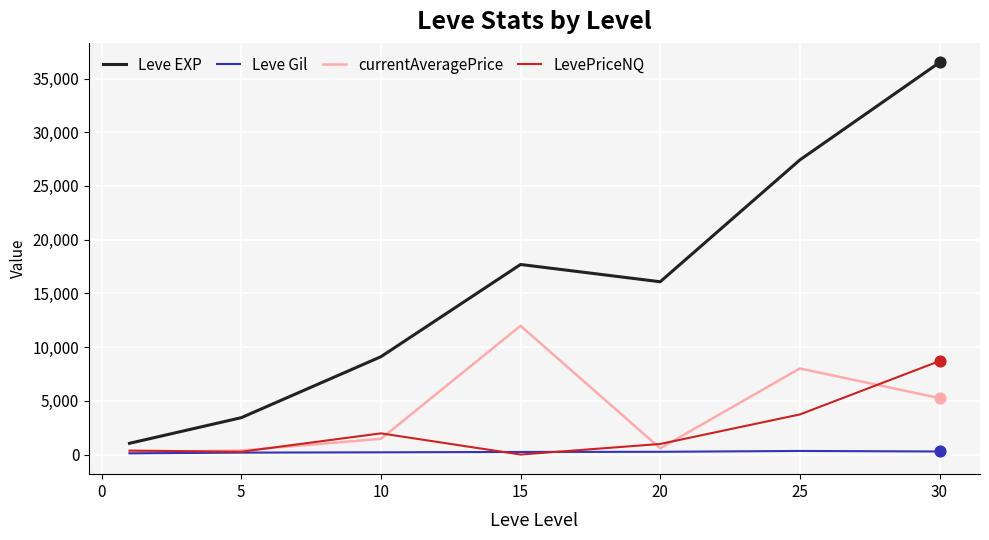

What are all the series names shown in the legend?

Leve EXP, Leve Gil, currentAveragePrice, LevePriceNQ